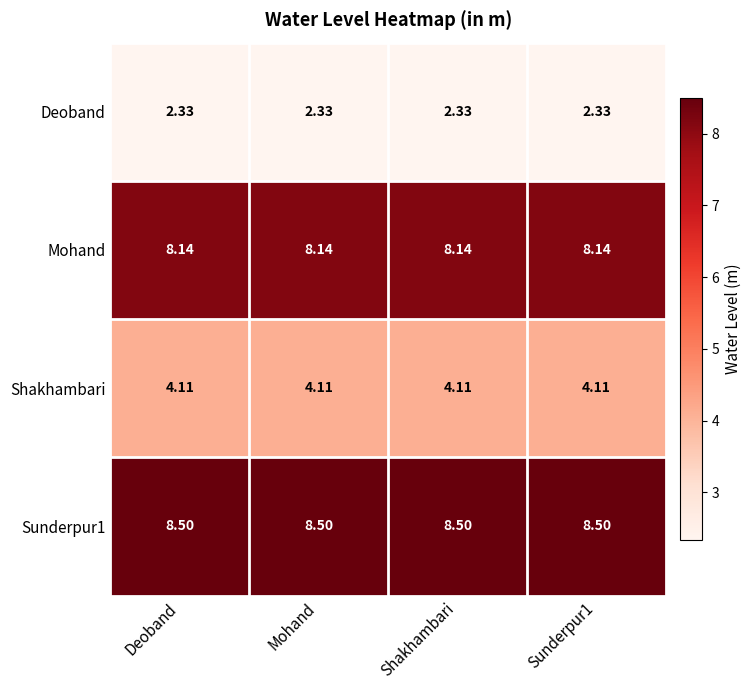

Reading left to right, what are all the values shown in this chart?

Deoband: Deoband=2.3	Mohand=2.3	Shakhambari=2.3	Sunderpur1=2.3
Mohand: Deoband=8.1	Mohand=8.1	Shakhambari=8.1	Sunderpur1=8.1
Shakhambari: Deoband=4.1	Mohand=4.1	Shakhambari=4.1	Sunderpur1=4.1
Sunderpur1: Deoband=8.5	Mohand=8.5	Shakhambari=8.5	Sunderpur1=8.5